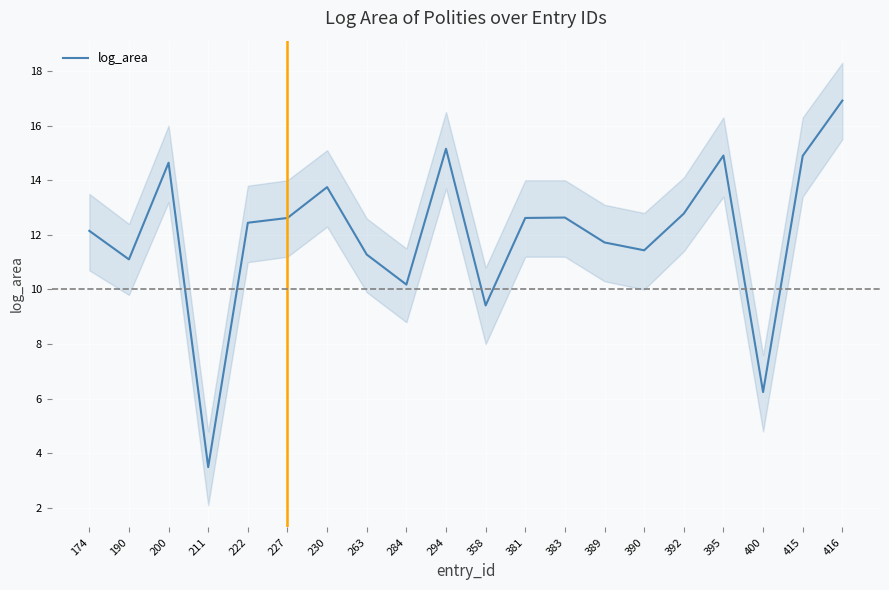

What is the difference between the second highest and second lowest values?

8.9